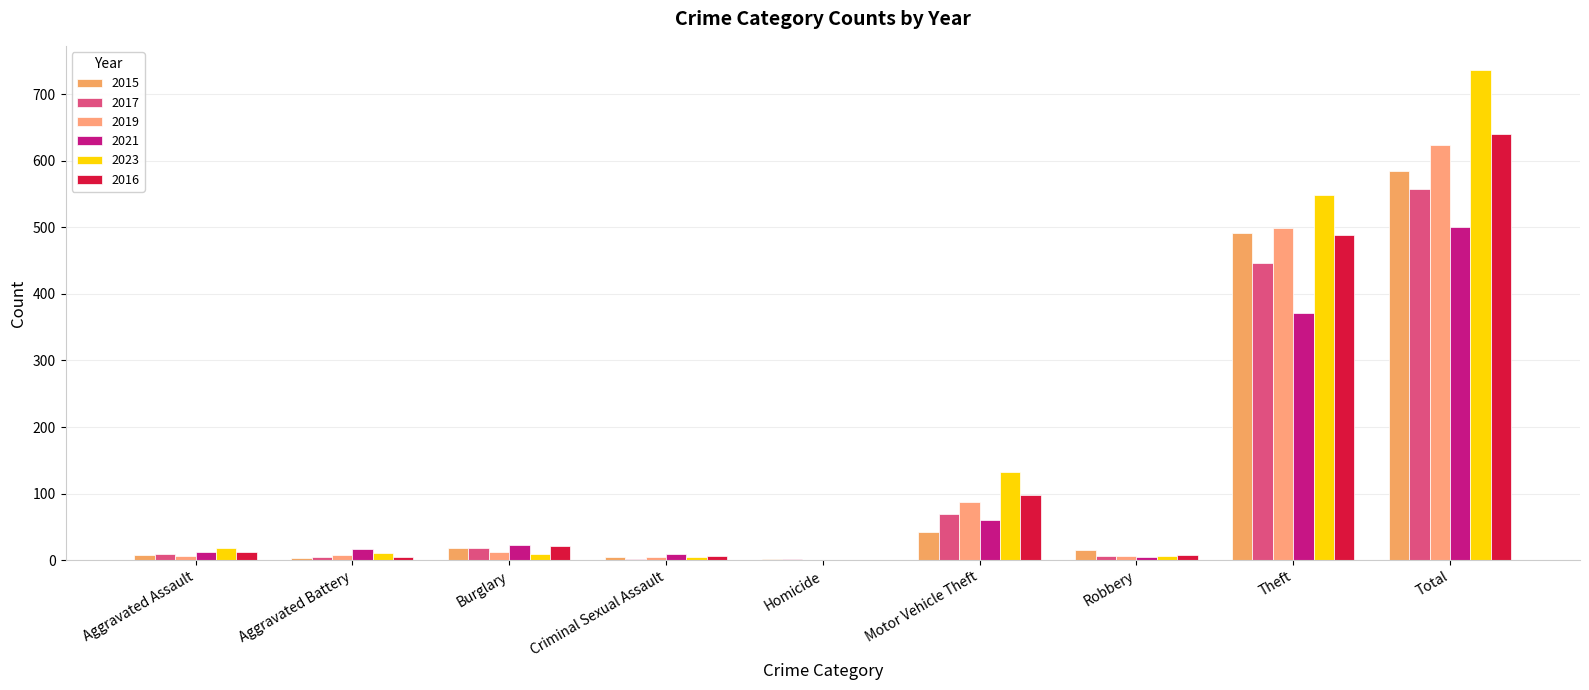

What position from the left is Criminal Sexual Assault?

4